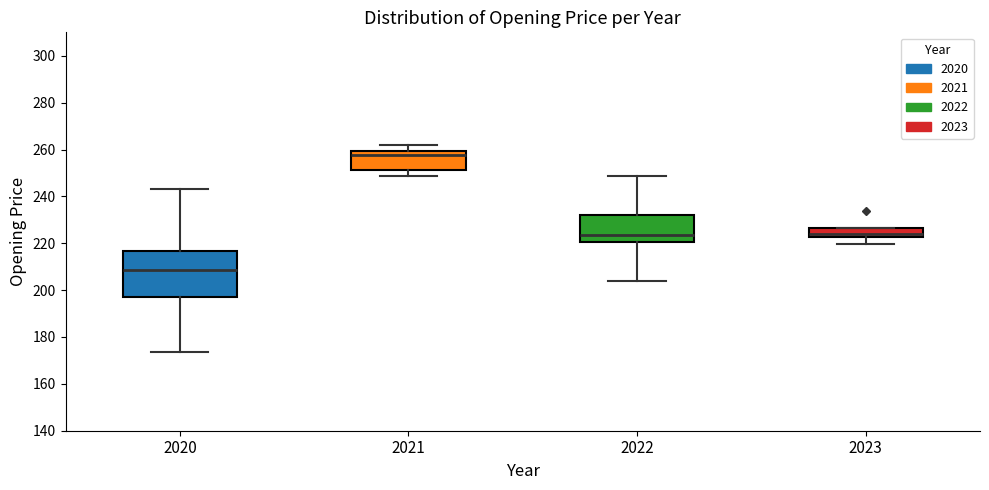

Which box has the lowest median line?

2020